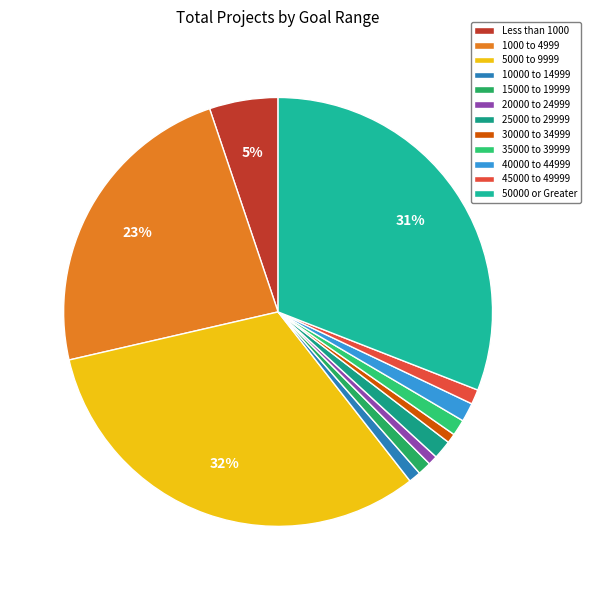

Combined, what portion of the pie is 30000 to 34999 and 20000 to 24999?

1.4%